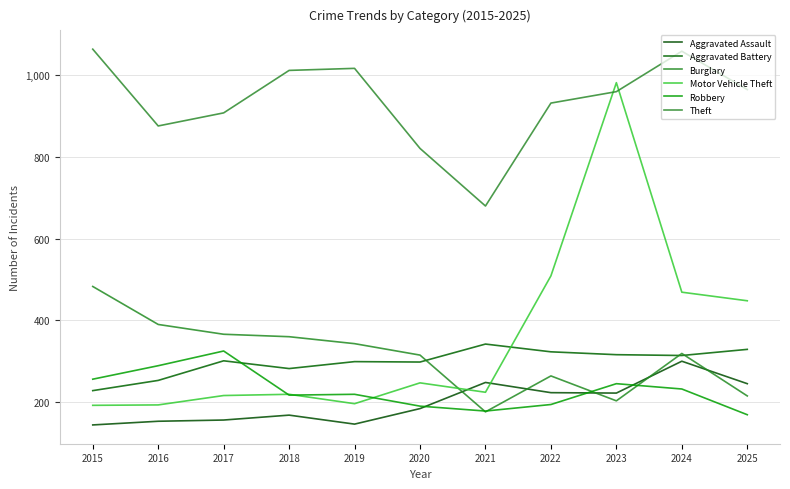

What is the lowest value of the Theft series?

680